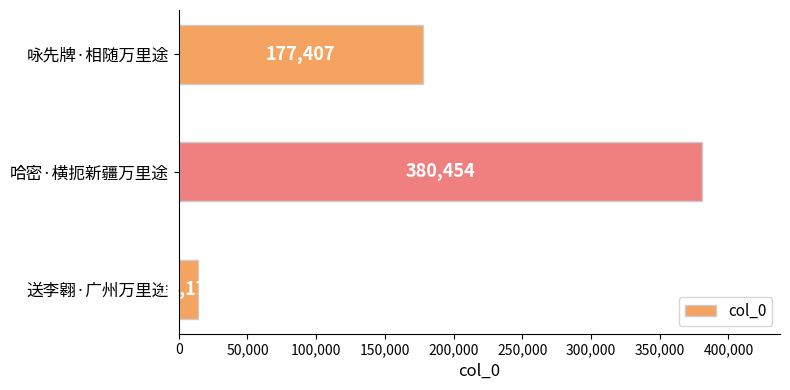

What is the average value?

190680